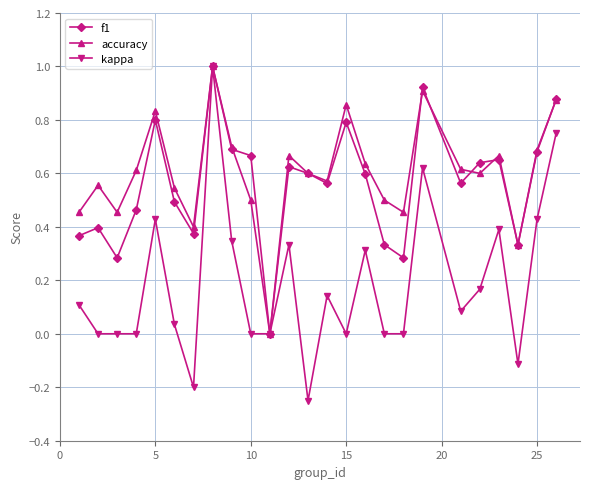

True or false: accuracy has more than 1 interior local peaks.

True